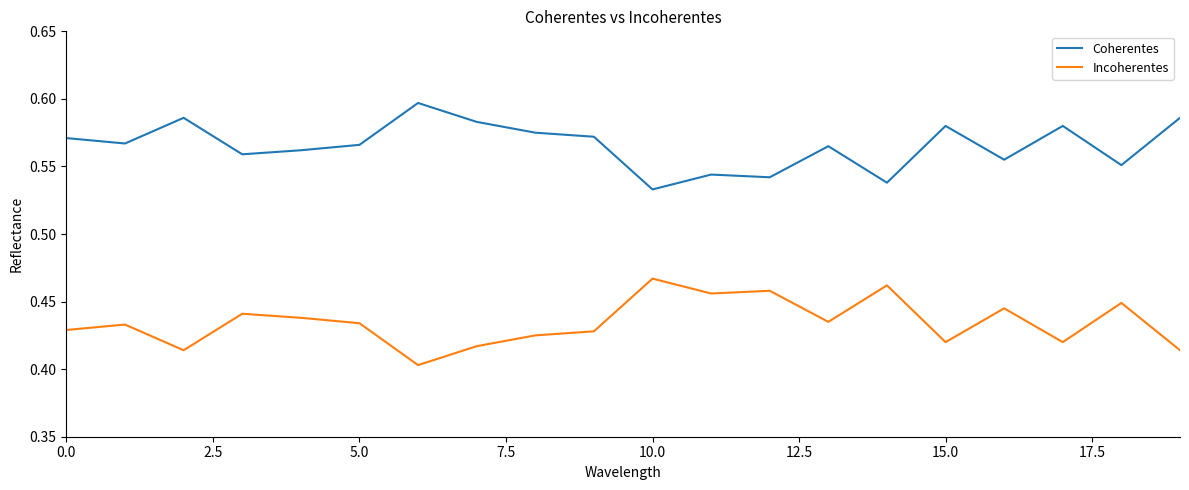

List the series in order of their peak value, highest first.

Coherentes, Incoherentes